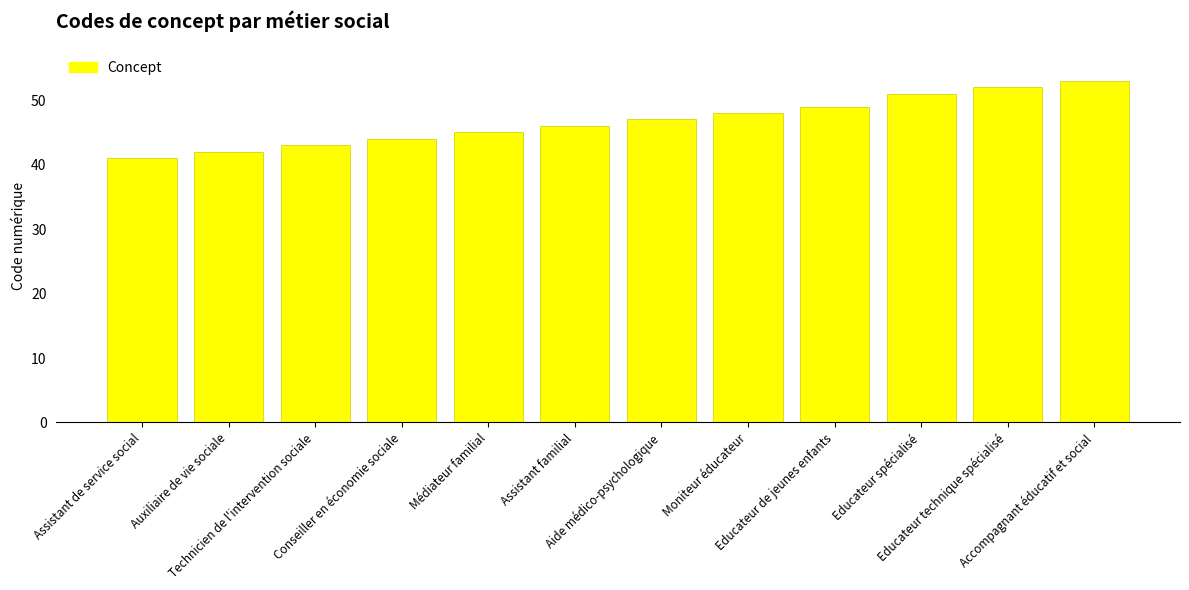

What is the value of the 8th bar from the left?

48